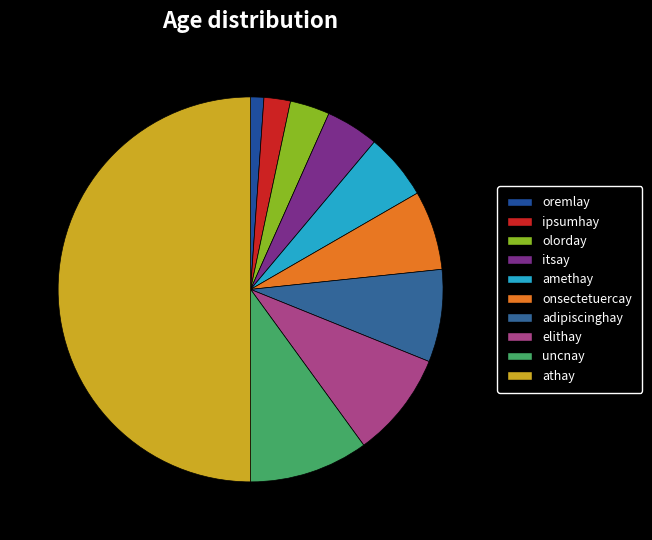

How many segments does this pie chart have?

10